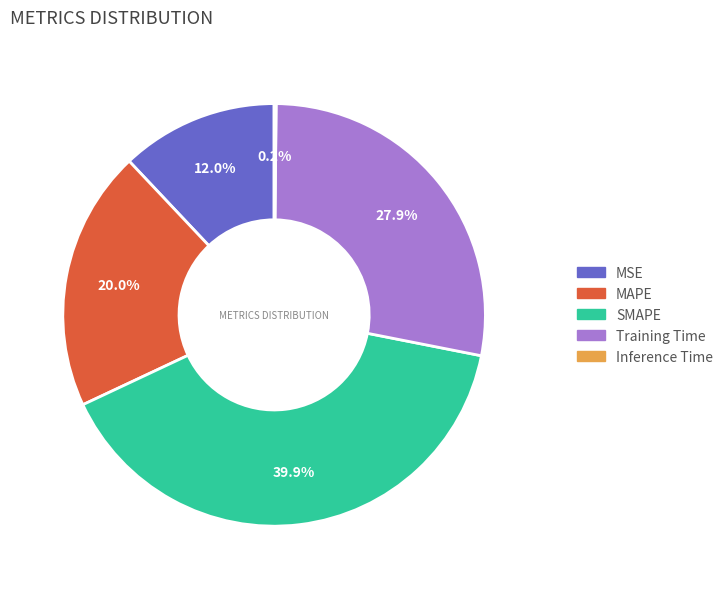

Is MSE the majority of the pie?

No